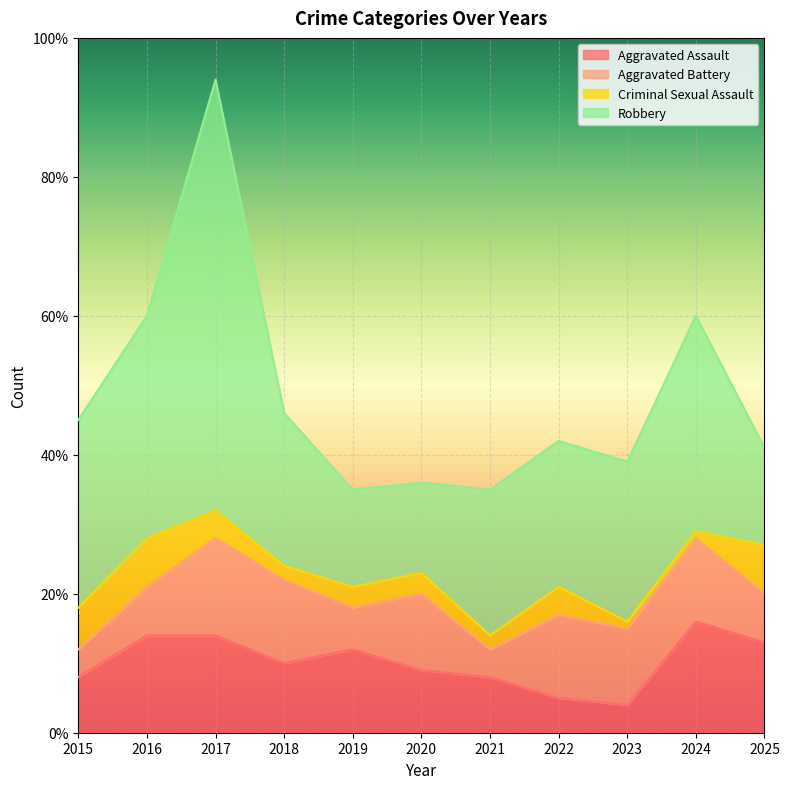

What is the maximum value for Aggravated Battery?

14